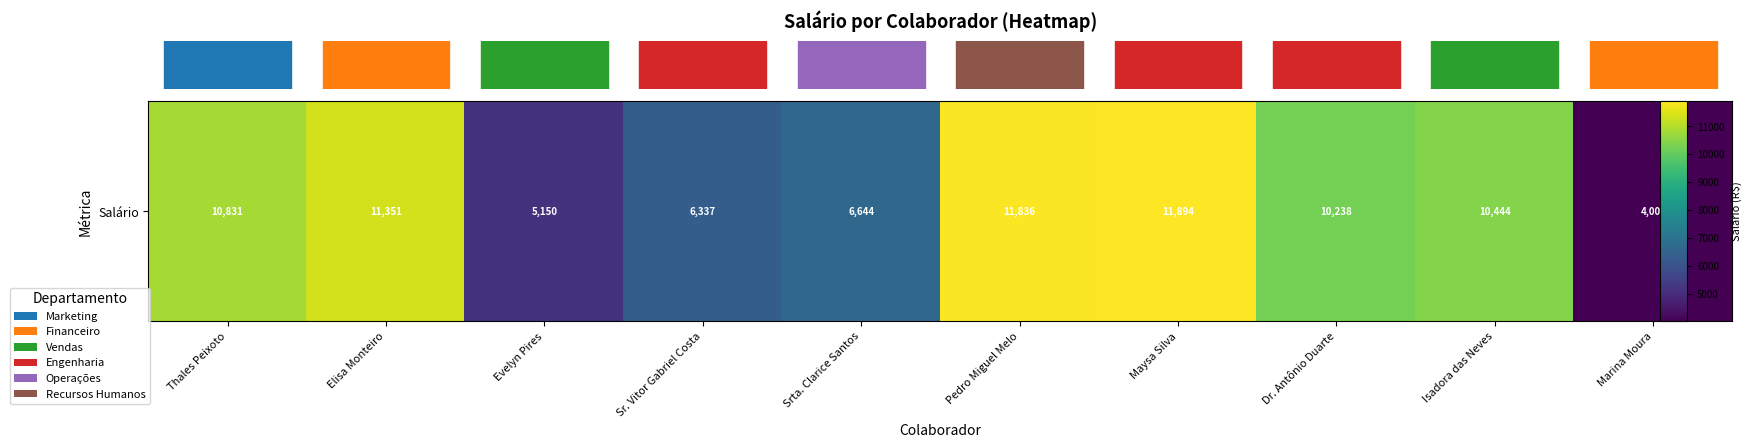

List the labels in order of value, smallest first.

Marina Moura, Evelyn Pires, Sr. Vitor Gabriel Costa, Srta. Clarice Santos, Dr. Antônio Duarte, Isadora das Neves, Thales Peixoto, Elisa Monteiro, Pedro Miguel Melo, Maysa Silva